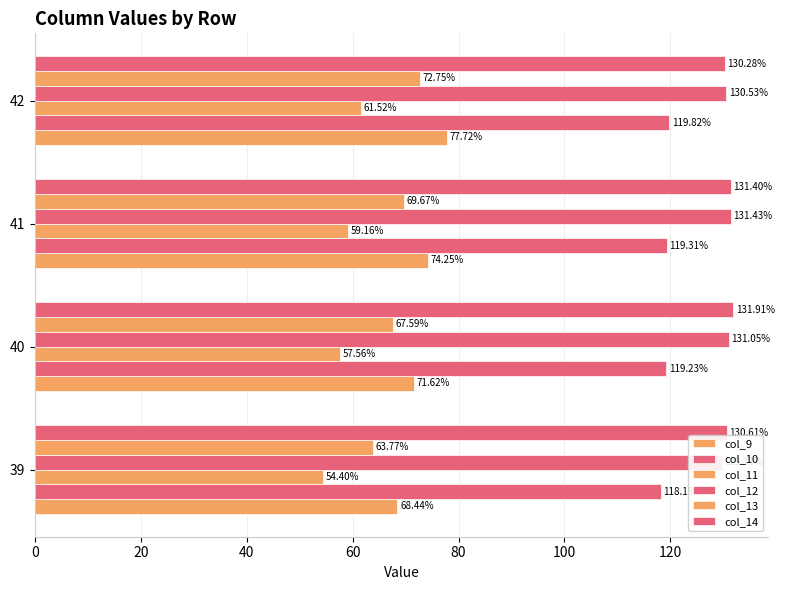

How many bars are there in total?

24